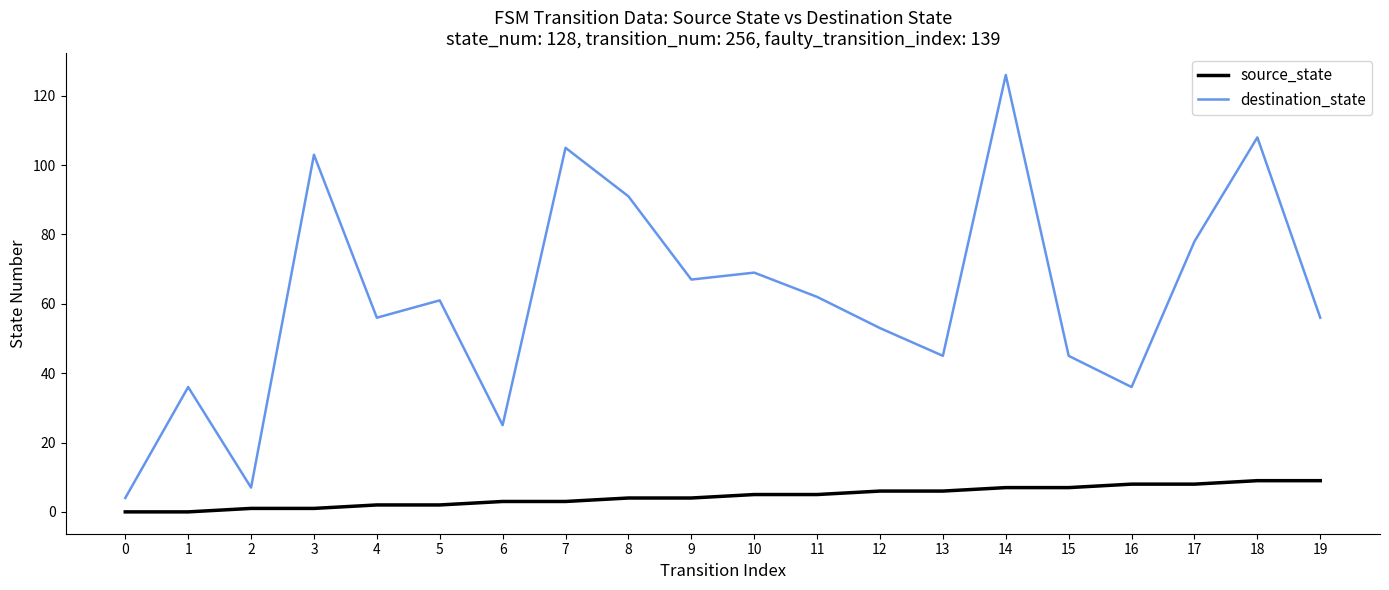

How many interior local peaks does the destination_state series have?

7